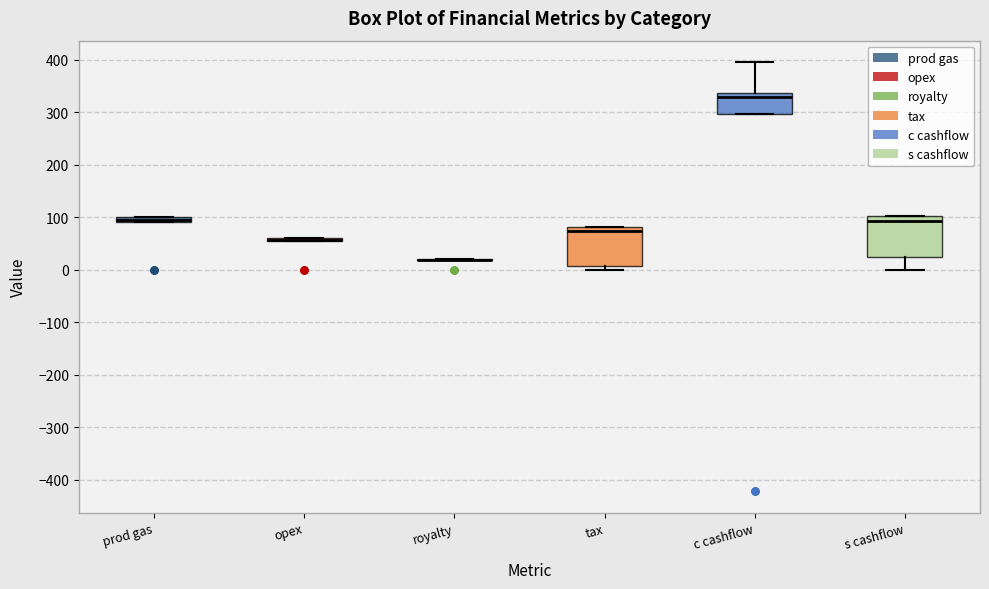

Where does the median line of the box for c cashflow sit on the y-axis? The values are not printed on the chart, so give them approximately, as read against the axis.

330